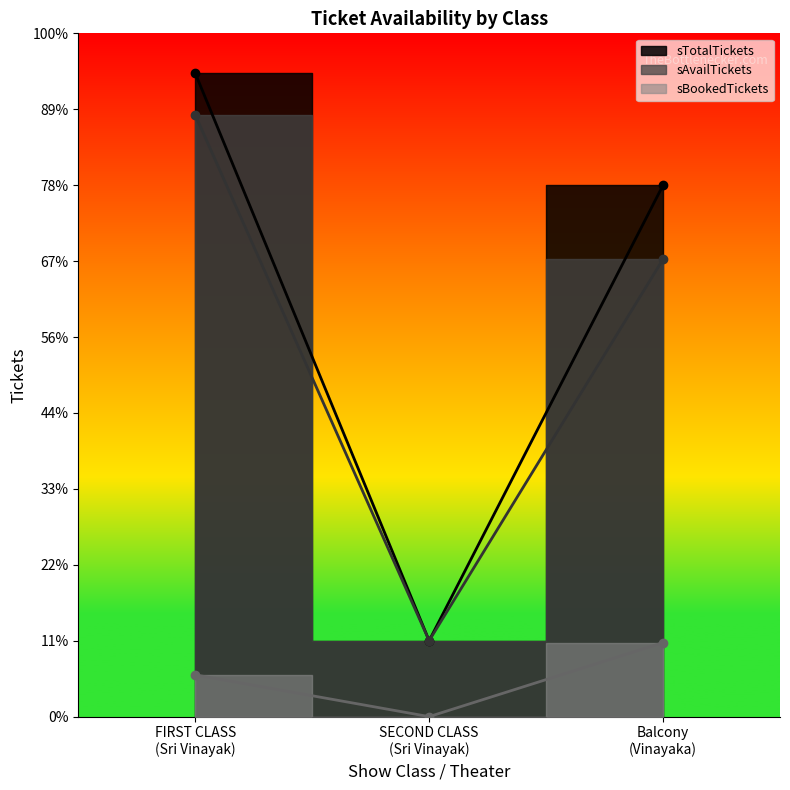

Which series has the largest range (max minus min)?

sTotalTickets